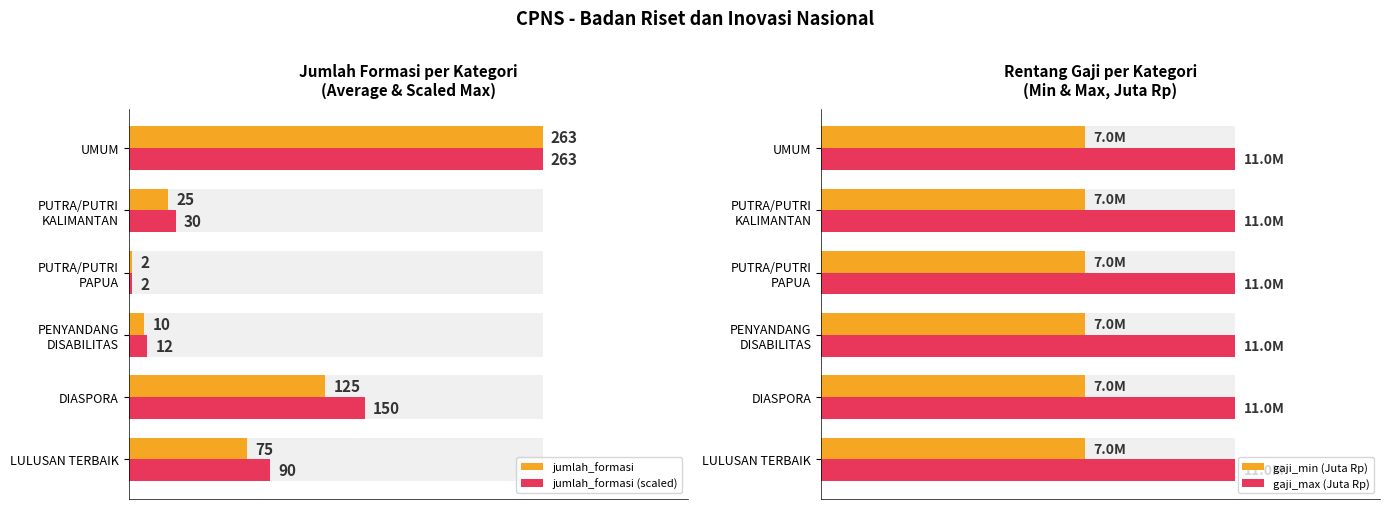

At how many categories does at least one series exceed 86?

3